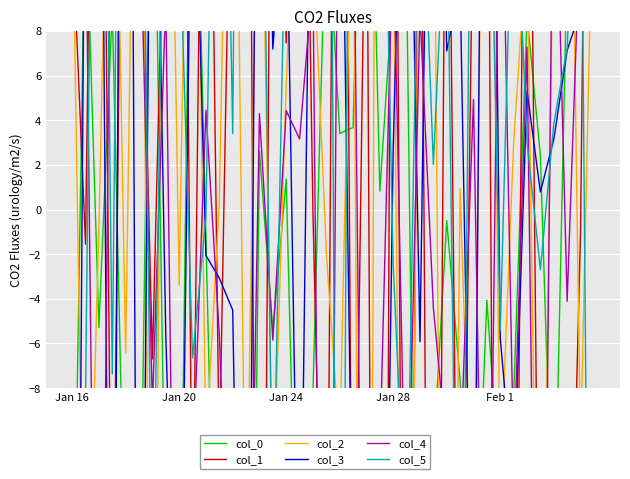

Reading left to right, transcribe all the data shown in this chart.

col_0: -21.7	14.3	-5.3	9.0	-17.2	-19.9	21.7	-15.7	-21.8	23.8	-1.3	-26.3	-10.2	-47.9	2.6	-5.4	1.4	-22.5	-8.1	14.2	3.4	3.7	26.3	0.8	10.1	10.3	-36.2	-11.1	-0.5	-7.7	-18.9	-4.1	-12.8	-8.4	8.7	2.4	-16.7	11.2	8.2	16.7
col_1: 12.7	-1.6	43.1	-21.1	33.9	17.6	-6.7	17.3	49.5	-16.3	35.7	-11.2	21.7	51.8	-54.3	33.5	7.5	37.5	-0.1	-25.6	62.7	-24.3	19.1	-90.5	40.2	-52.0	25.5	-60.3	26.2	-29.9	15.6	27.0	-67.5	-35.0	33.2	-26.6	-16.7	-24.8	-1.0	53.8
col_2: 14.7	-22.3	-0.9	27.0	-6.4	34.2	-35.4	32.8	-3.4	31.6	-10.7	0.3	31.9	-17.6	22.7	-13.3	5.6	19.6	12.0	-1.9	-10.6	17.0	-76.5	73.5	12.5	-45.0	19.6	20.7	-53.3	0.9	-17.9	36.9	-12.1	3.0	12.1	-28.8	14.6	30.6	-10.9	16.7
col_3: -62.2	21.3	35.6	-40.3	68.1	-38.5	27.3	-5.6	-25.6	20.3	-2.1	-3.1	-4.5	-38.3	36.6	7.2	15.5	-21.6	26.1	13.2	23.0	-17.1	-9.0	-37.7	2.8	25.7	-5.9	35.5	7.1	10.0	-23.3	48.2	-5.8	-12.6	5.3	0.8	3.1	7.1	8.9	15.5
col_4: 16.5	14.7	-38.0	21.9	15.0	15.1	-8.8	9.4	-36.6	-12.0	4.4	-5.6	-22.3	-29.2	4.3	-5.8	4.4	3.2	10.5	-54.0	27.1	16.4	-37.8	-11.0	12.7	-16.6	8.9	-4.4	-10.8	-11.4	4.9	-29.3	19.7	-11.2	7.3	-38.5	19.2	-4.1	13.2	20.0
col_5: -45.3	-8.6	47.1	-7.4	52.1	32.6	-17.8	22.2	13.2	-6.7	-0.3	36.3	3.4	71.0	28.6	-14.7	15.2	21.0	13.0	55.4	-49.7	53.4	13.3	25.8	-2.5	-15.8	18.1	2.0	15.1	-30.5	28.8	23.0	-5.4	17.2	3.0	-2.7	3.8	7.2	20.2	-50.8